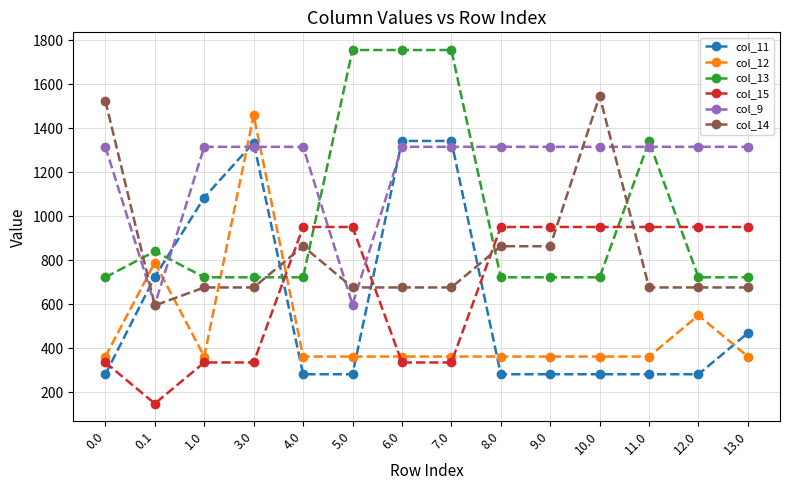

After their last crossing, which series has the higher values: col_14 or col_11?

col_14